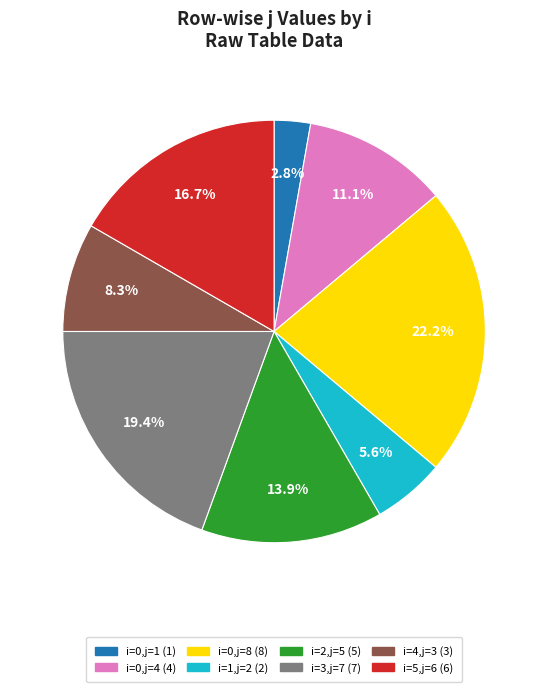

Rank the categories by value from lowest to highest.

i=0,j=1 (1), i=1,j=2 (2), i=4,j=3 (3), i=0,j=4 (4), i=2,j=5 (5), i=5,j=6 (6), i=3,j=7 (7), i=0,j=8 (8)